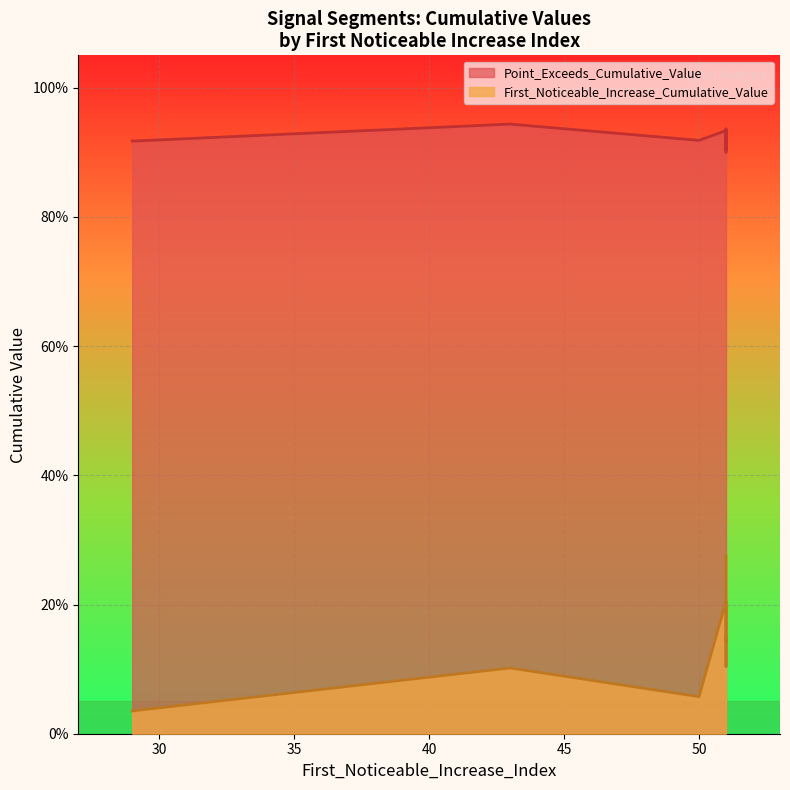

List the series in order of their peak value, lowest first.

First_Noticeable_Increase_Cumulative_Value, Point_Exceeds_Cumulative_Value